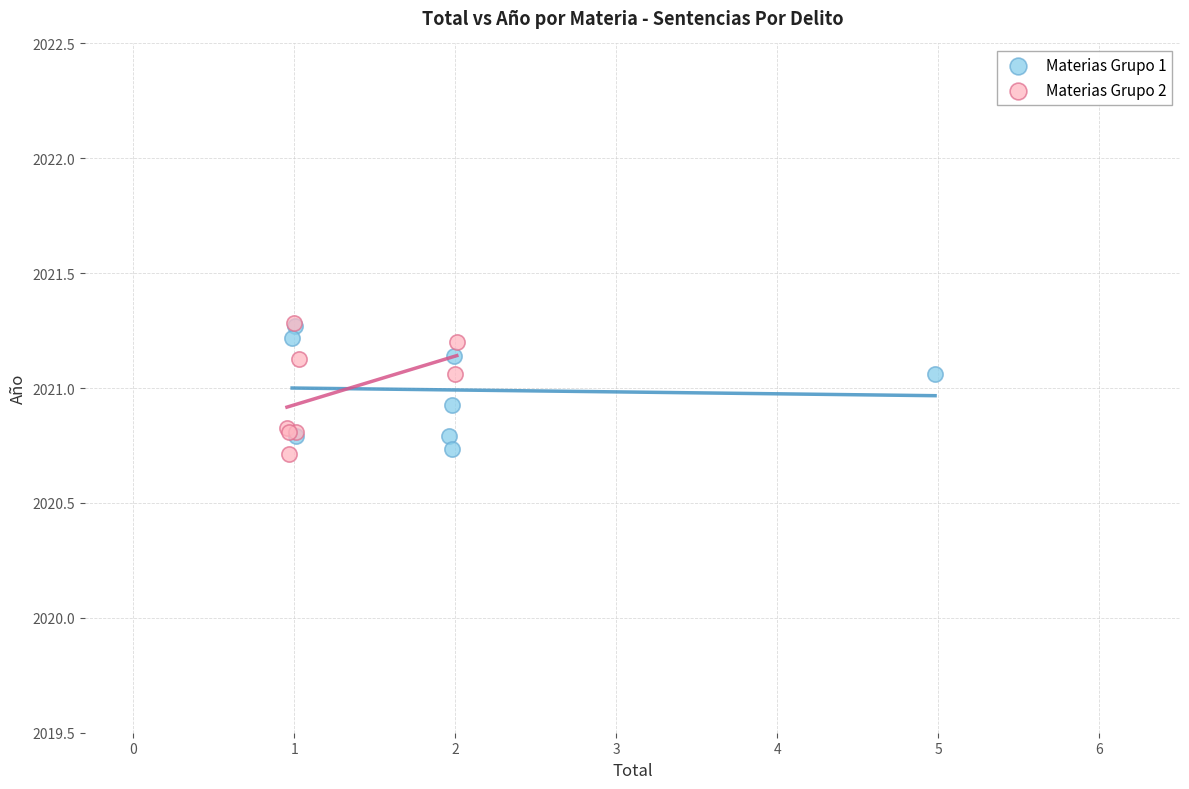

Which series has the largest Y range (max minus min)?

Materias Grupo 2